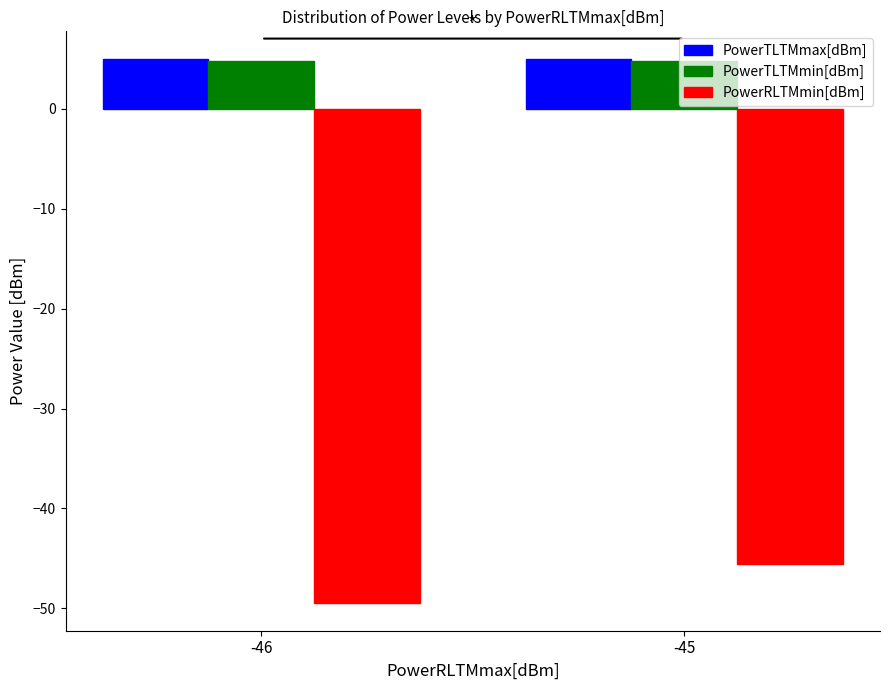

What is the average value of the PowerRLTMmin[dBm] series?

-47.5